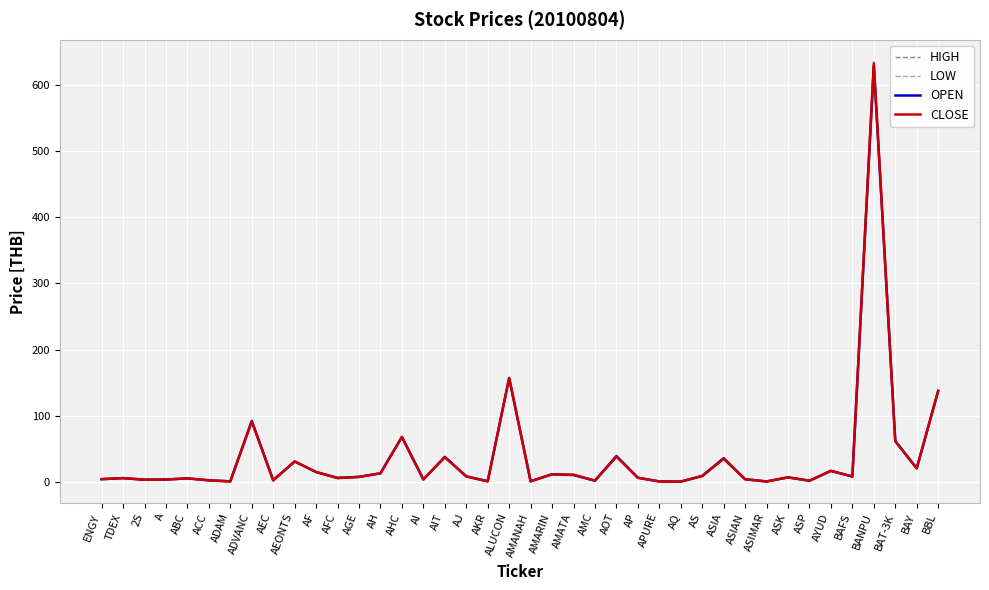

What is the difference between the HIGH values at AHC and TDEX?

62.1